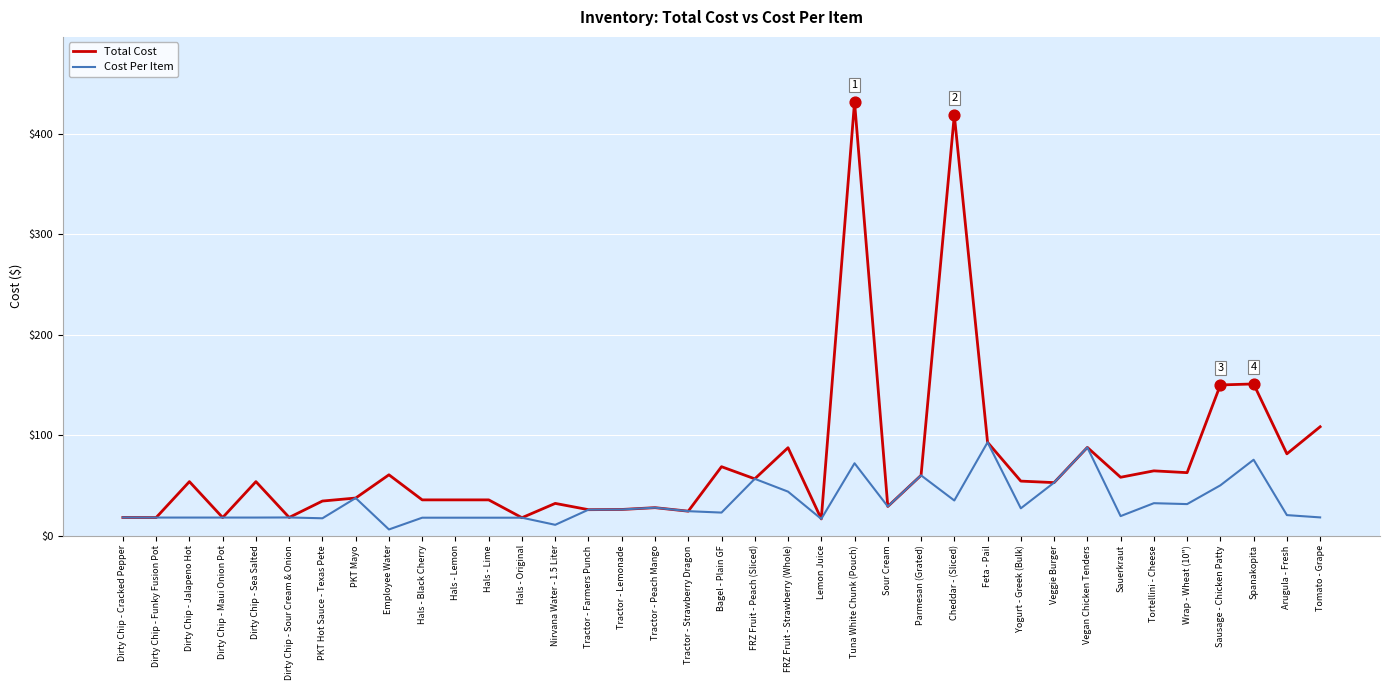

Which series changed the most between Hals - Lemon and FRZ Fruit - Peach (Sliced)?

Cost Per Item